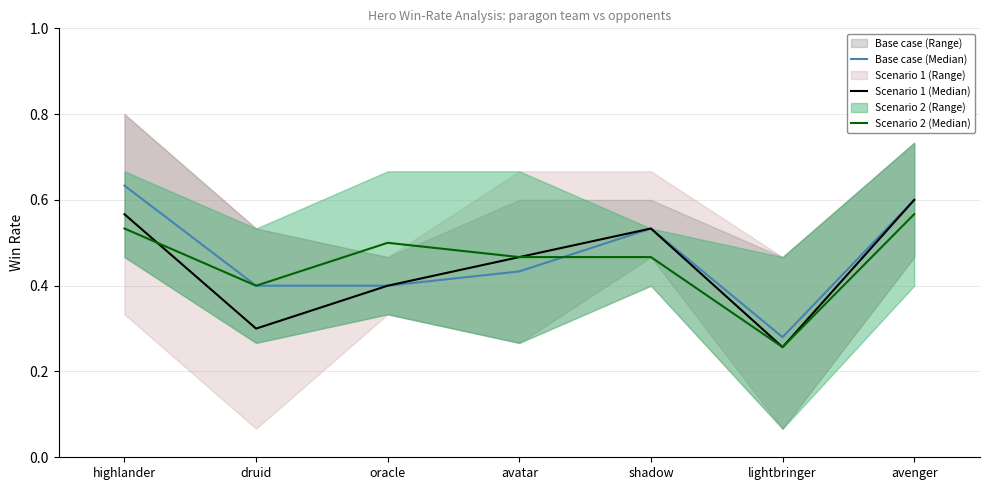

The Scenario 2 (Median) series shows 0.6 at avenger. True or false?

True